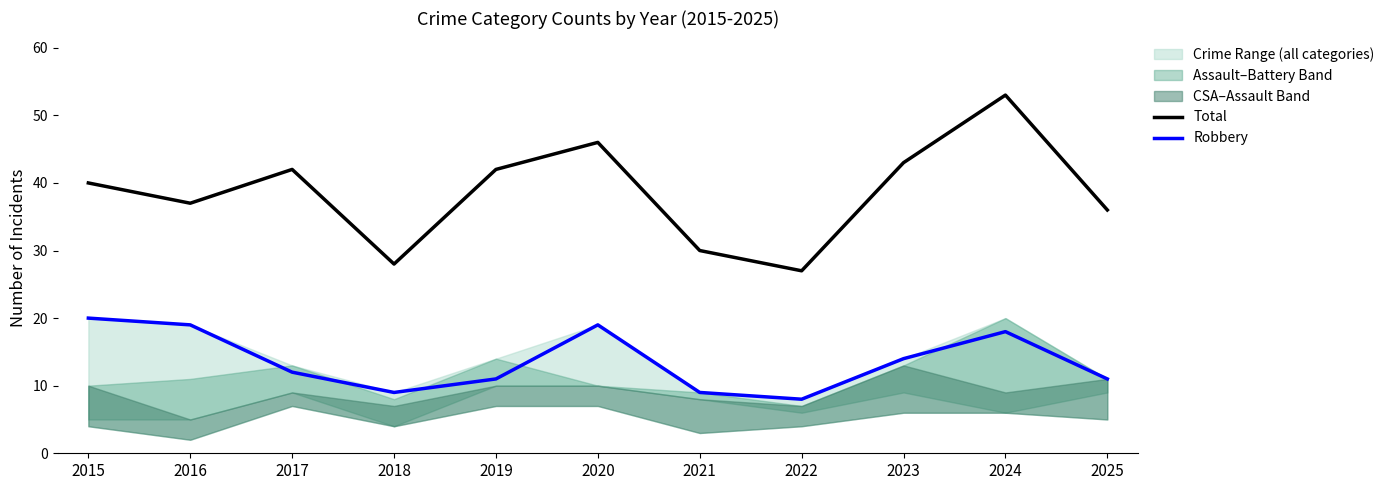

The value of Robbery at 2017 is 6. True or false?

False